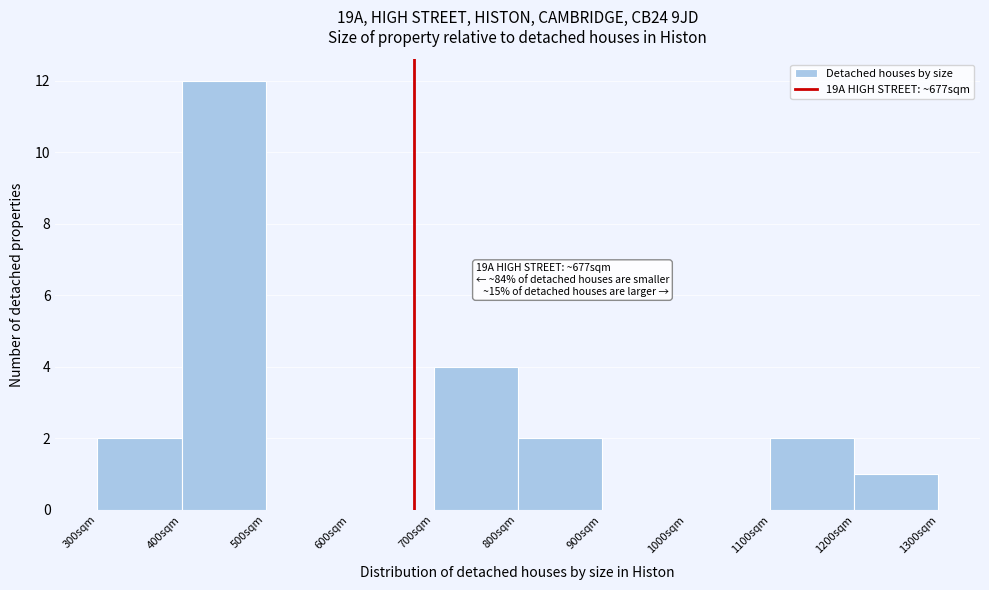

Over which range of the x-axis is the bar tallest?

400 to 500